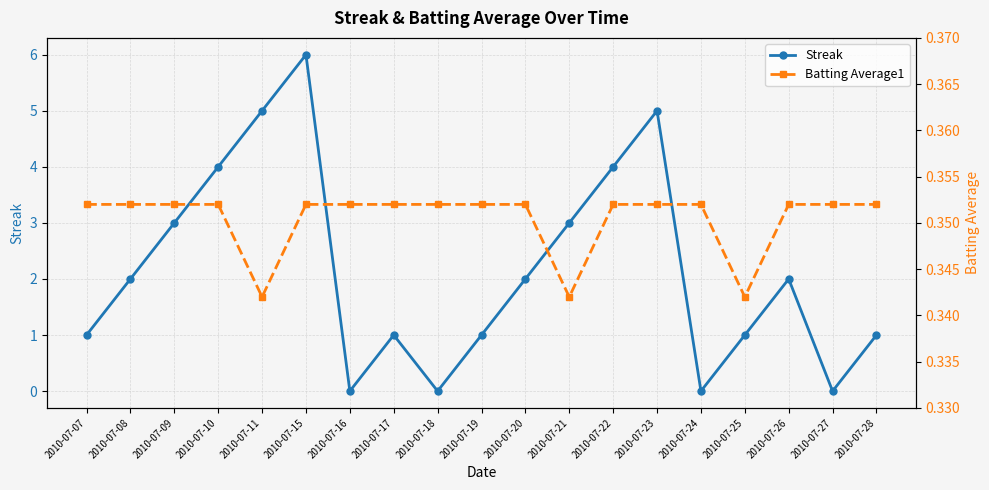

What value does the Batting Average1 series have at 2010-07-18?

0.4